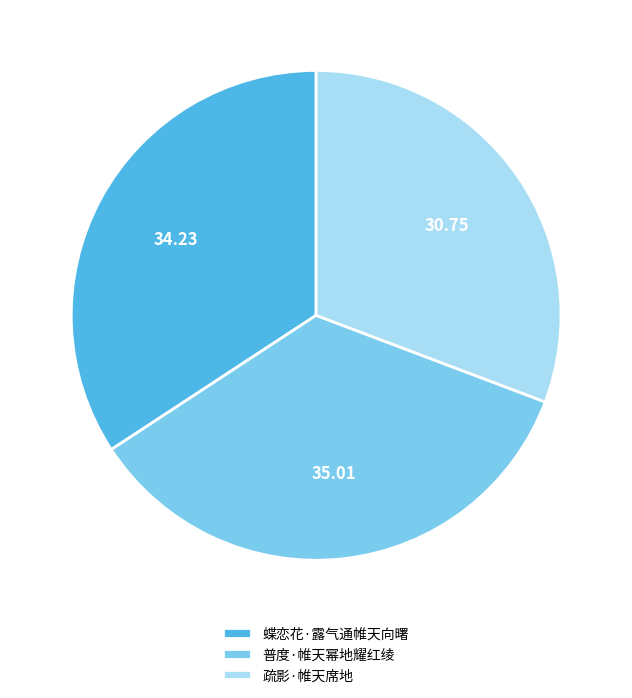

Is there a majority slice in this chart?

No